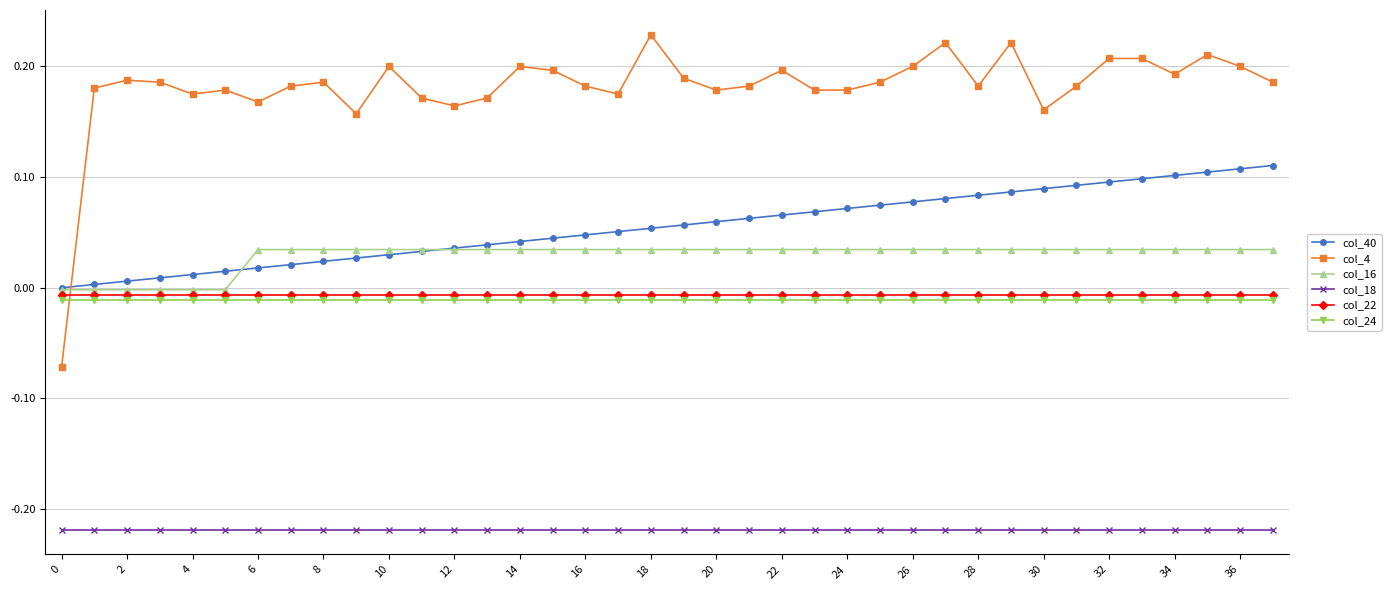

Which series has the largest total across all categories?

col_4